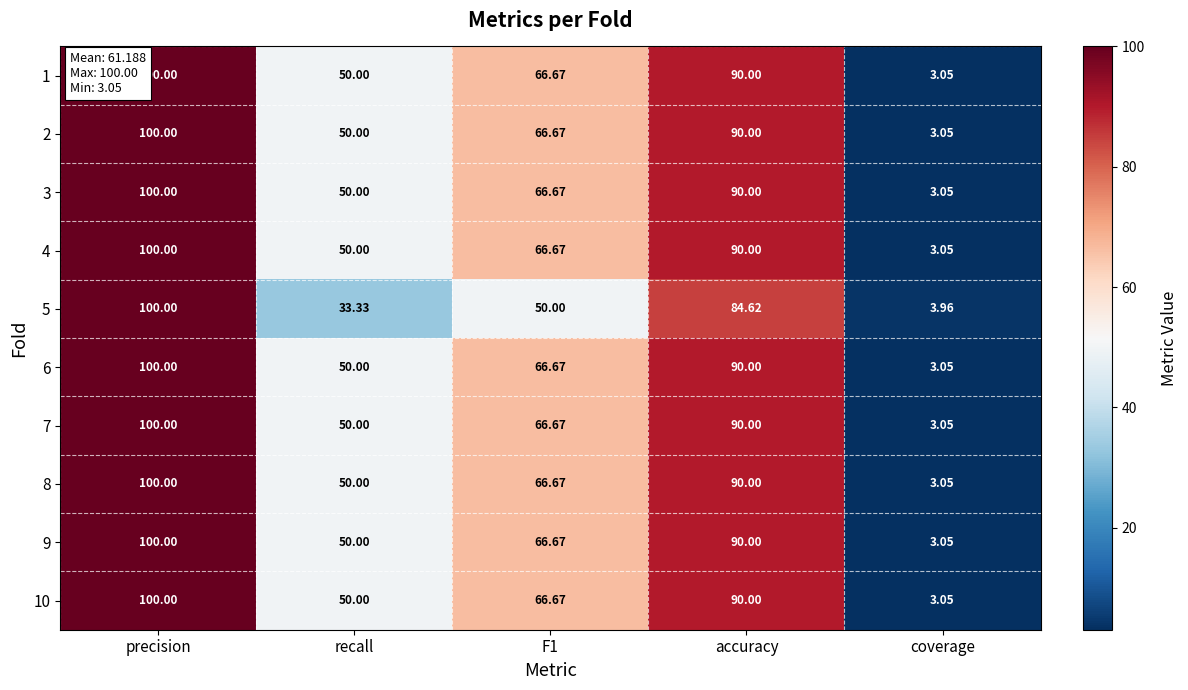

At which label does 7 reach its minimum?

coverage